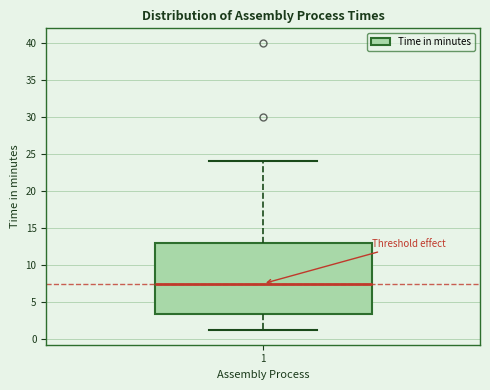

Where is the lower edge of the box at x = 1 on the y-axis? The values are not printed on the chart, so give them approximately, as read against the axis.

3.5